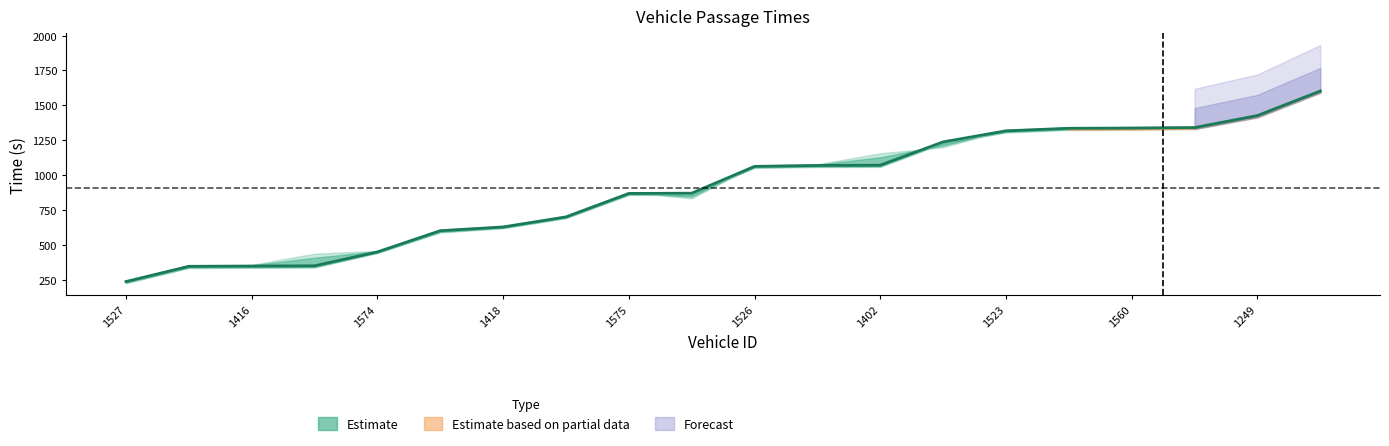

What position from the left is 13?

14